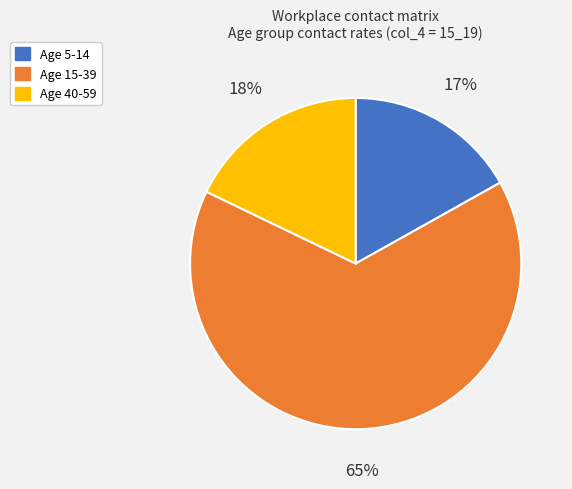

How many segments does this pie chart have?

3